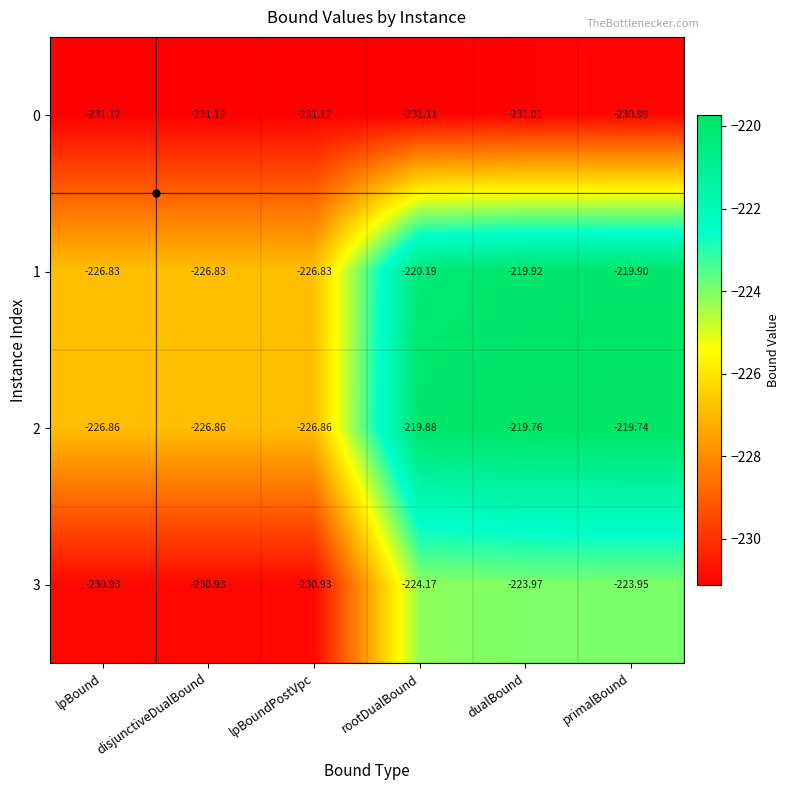

At rootDualBound, list the series in order from largest to smallest.

2, 1, 3, 0